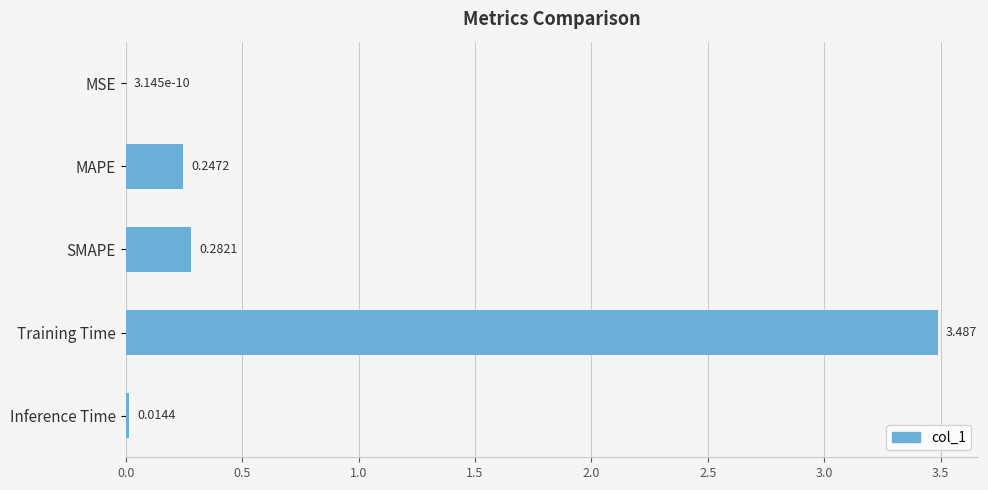

Between SMAPE and Training Time, which is larger?

Training Time